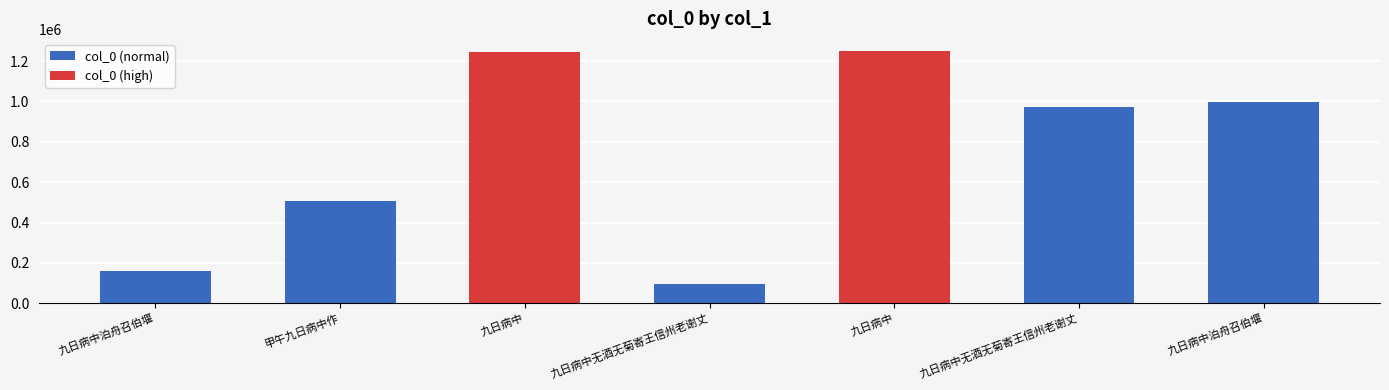

Which category has the highest value across all series?

九日病中